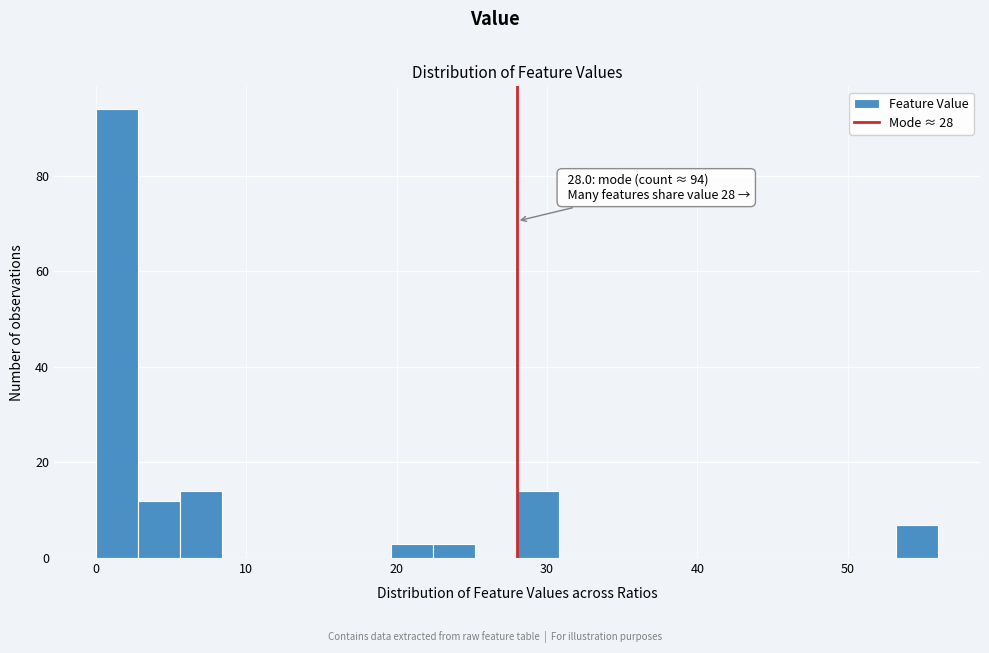

Around what value on the x-axis is the tallest bar? Give the approximate position of its centre, as read against the axis.

1